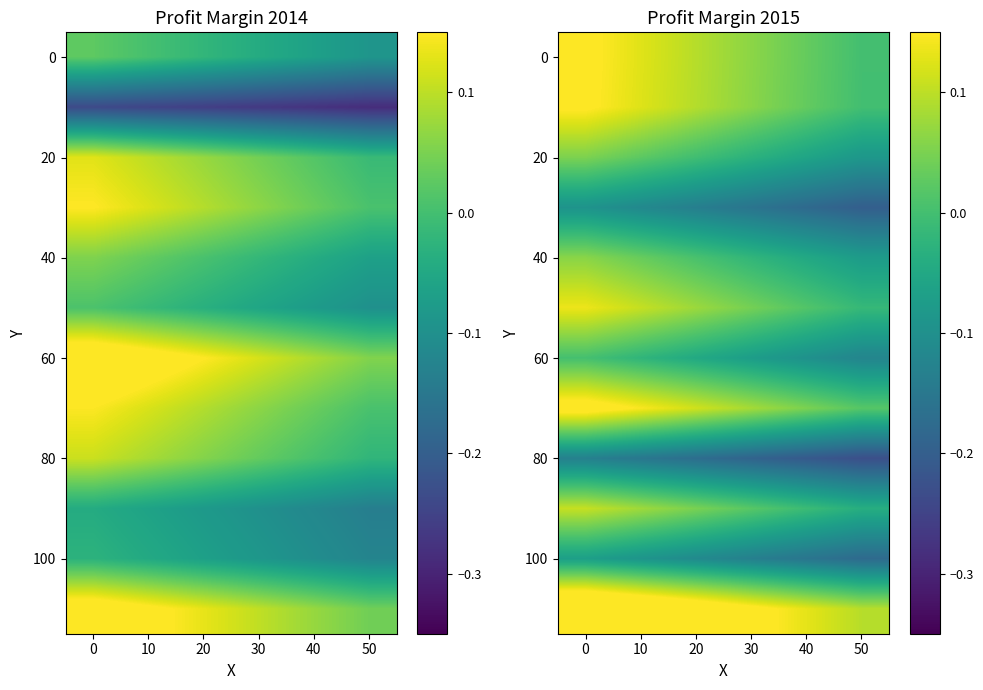

What is the total value across all series at 30?

-0.2